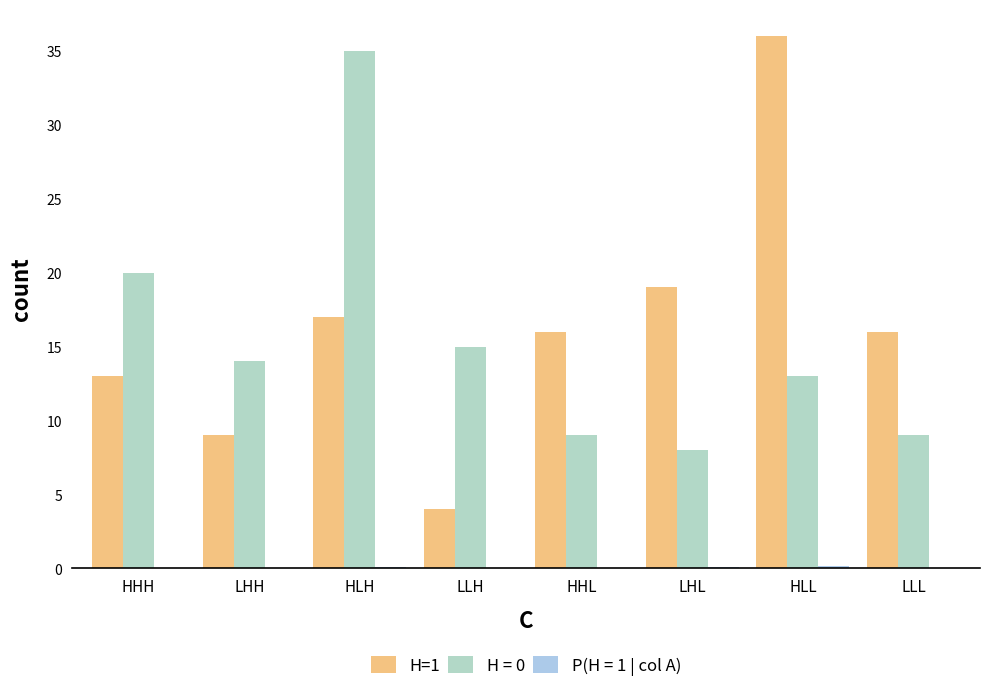

How many groups of bars are there?

8